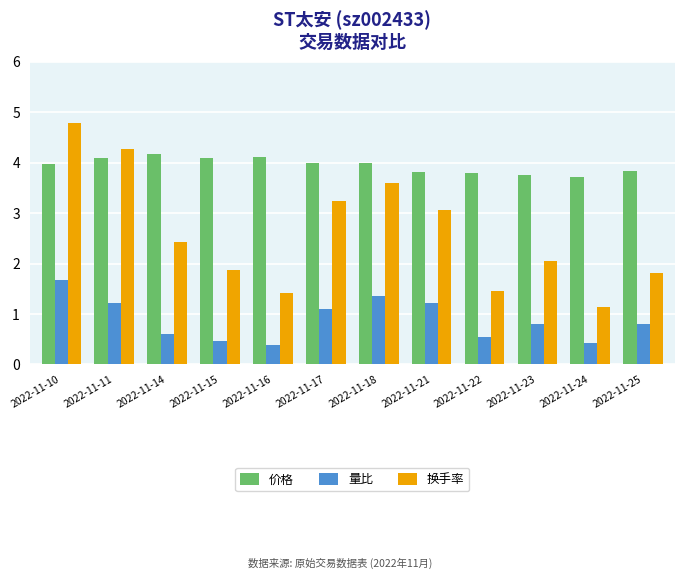

What is the difference between the 量比 values at 2022-11-11 and 2022-11-23?

0.4